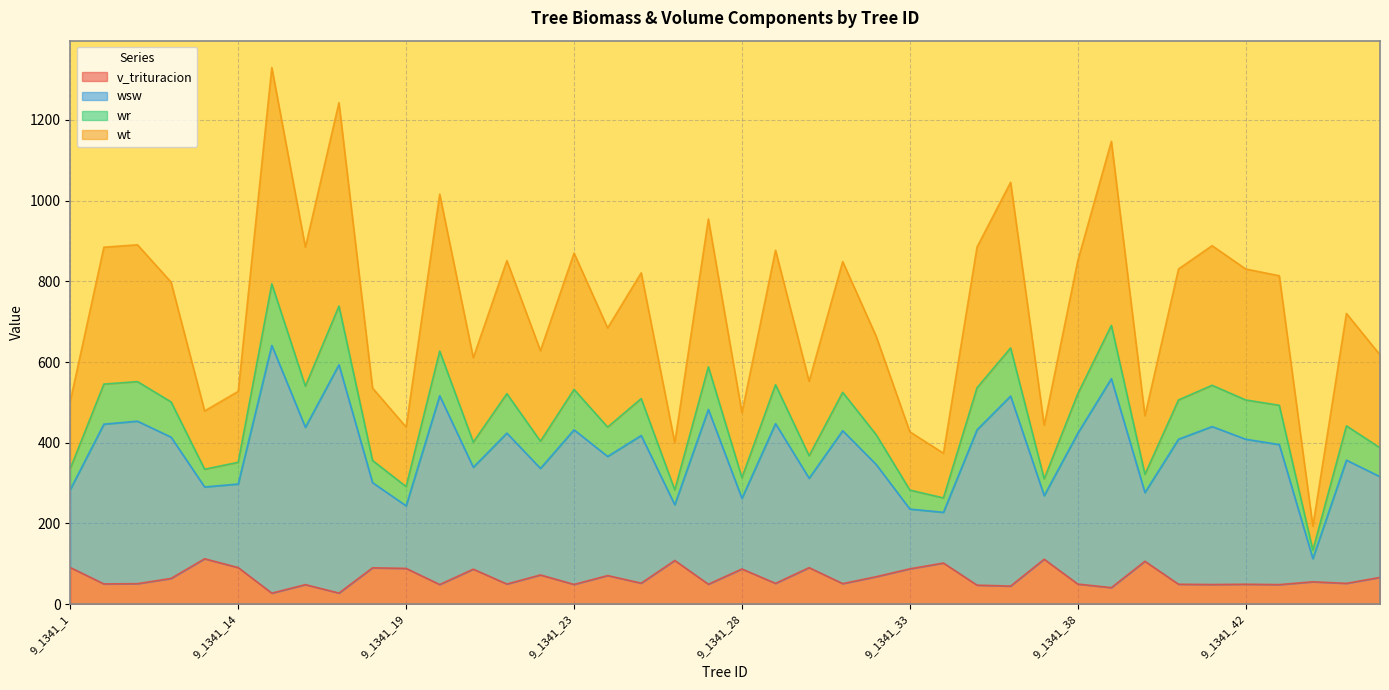

Which series has the largest total across all categories?

wsw